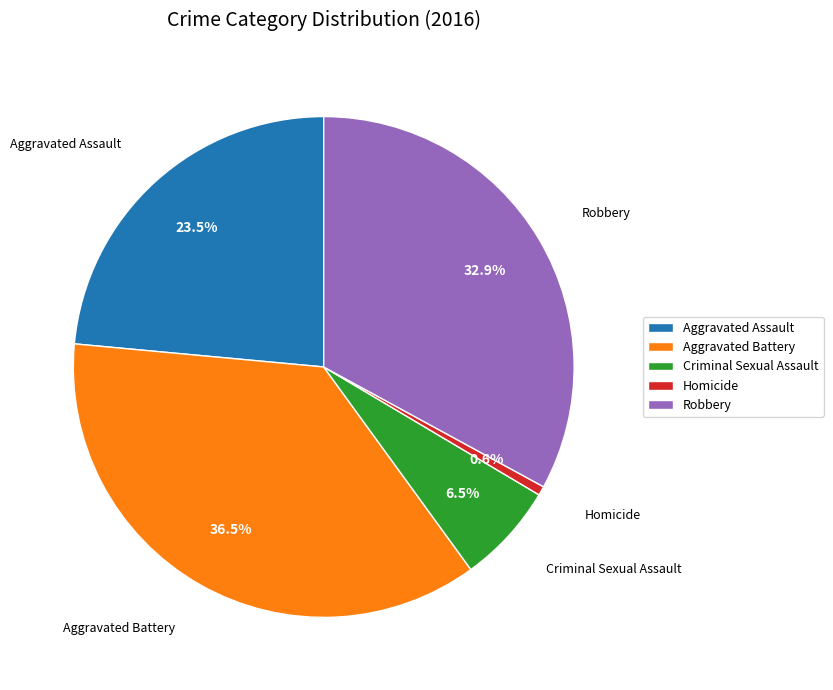

Do Robbery and Criminal Sexual Assault together represent more than half of the pie?

No